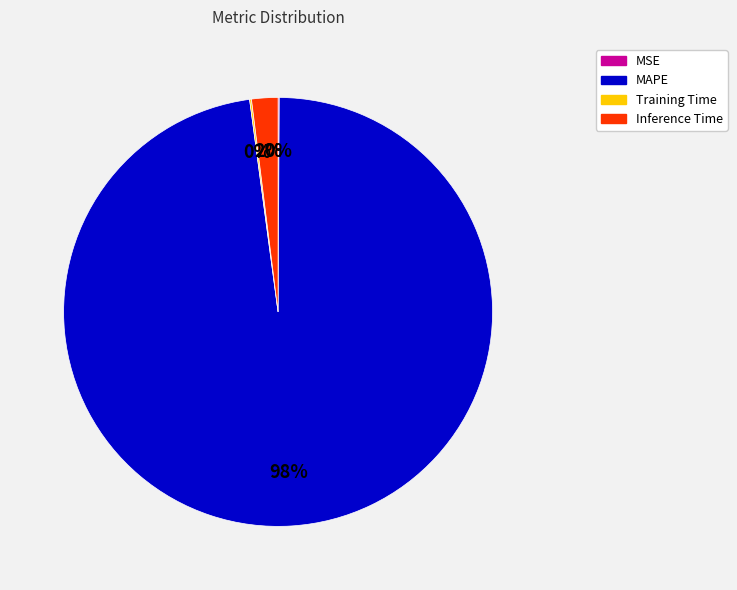

Which slice is the largest?

MAPE